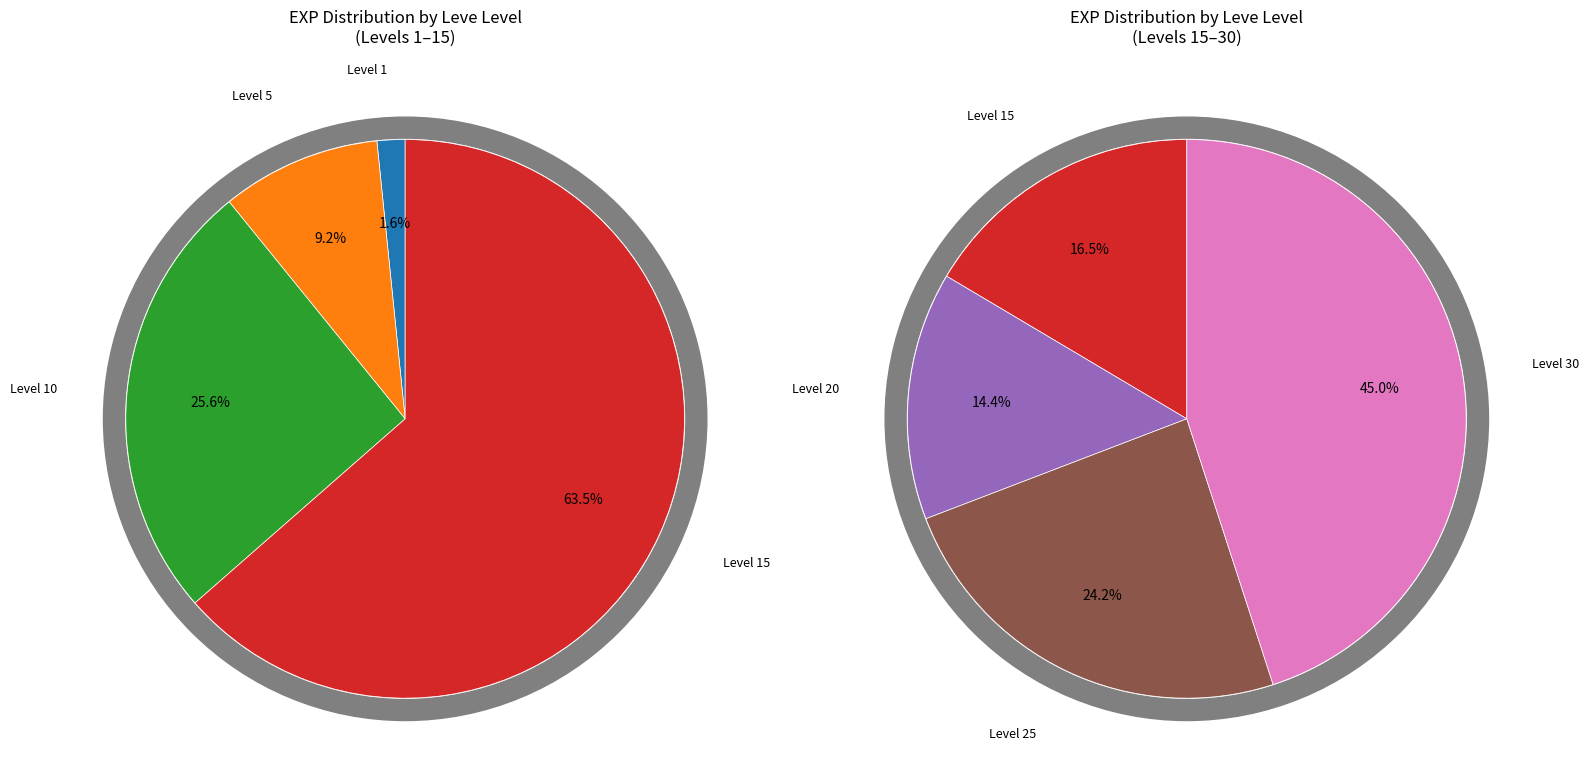

Which slice is the smallest?

Leve Level 1